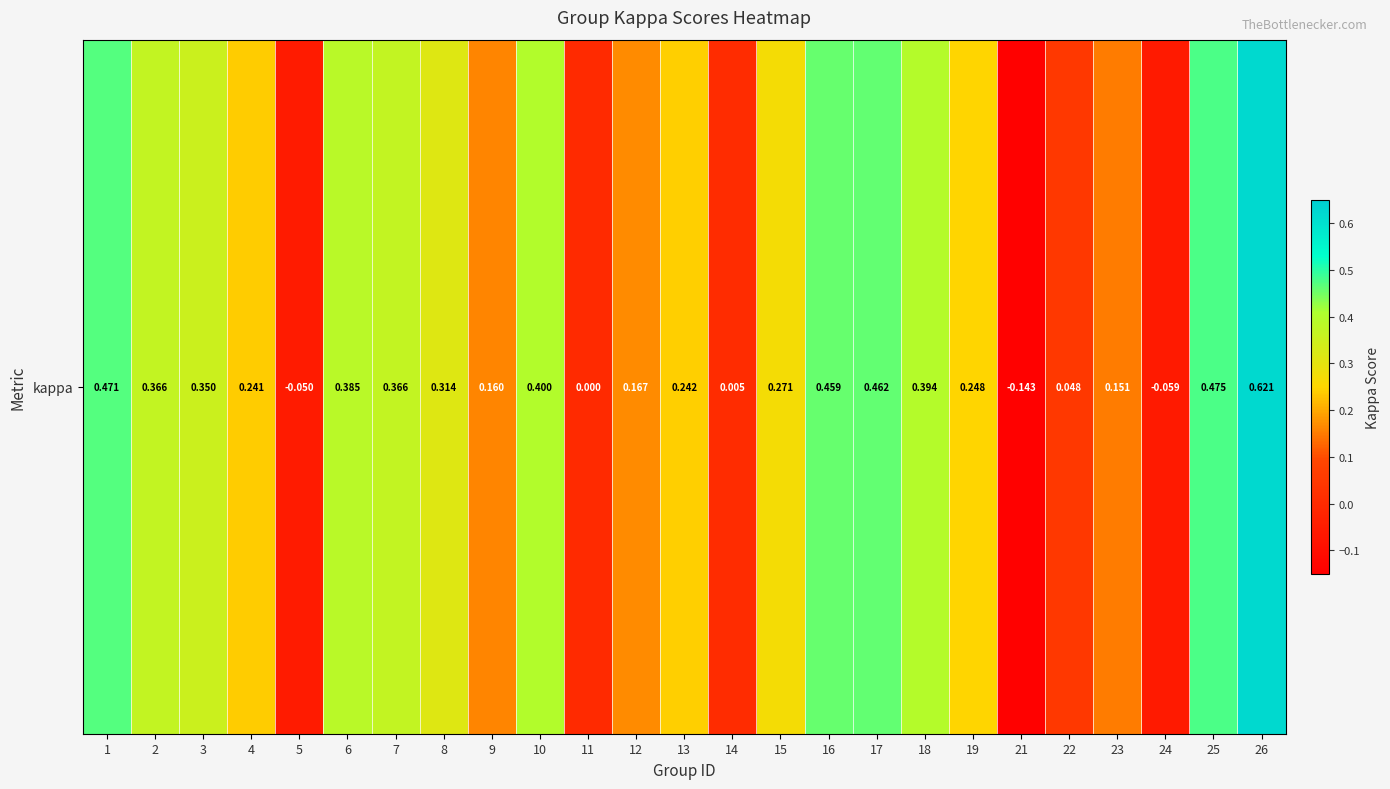

List the labels in order of value, smallest first.

21, 24, 5, 11, 14, 22, 23, 9, 12, 4, 13, 19, 15, 8, 3, 2, 7, 6, 18, 10, 16, 17, 1, 25, 26